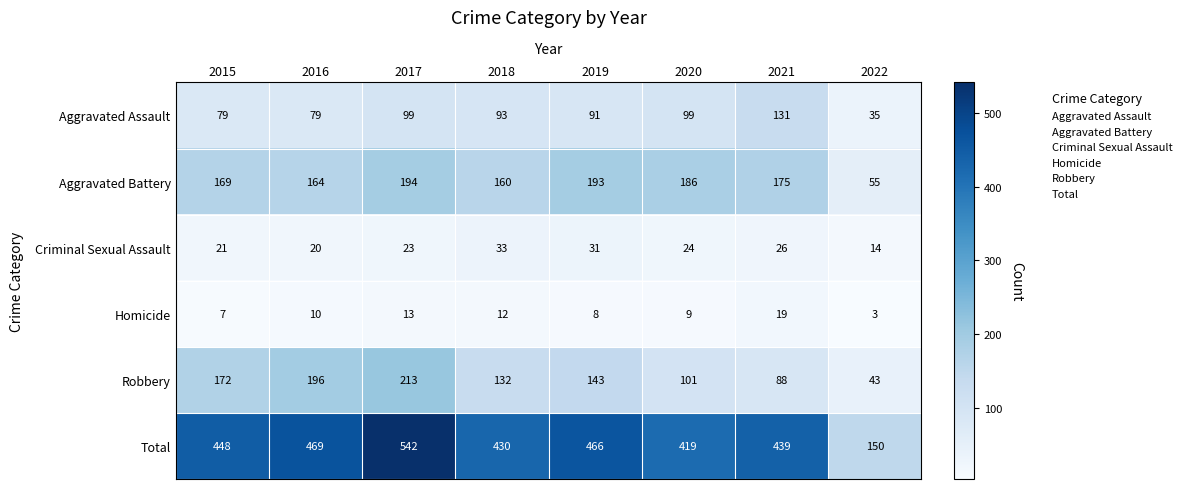

Between 2016 and 2018, which series saw the biggest shift?

Robbery